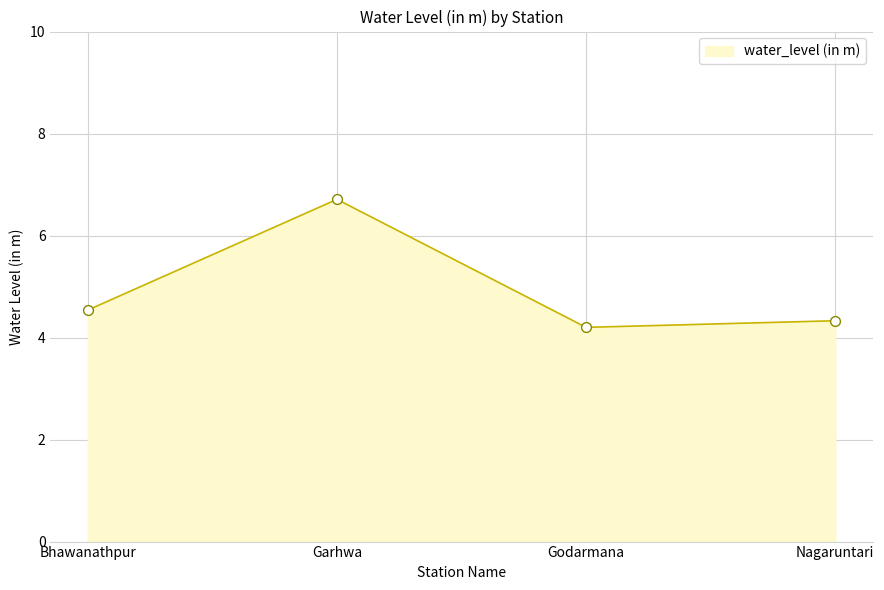

Which has a higher value, Godarmana or Nagaruntari?

Nagaruntari